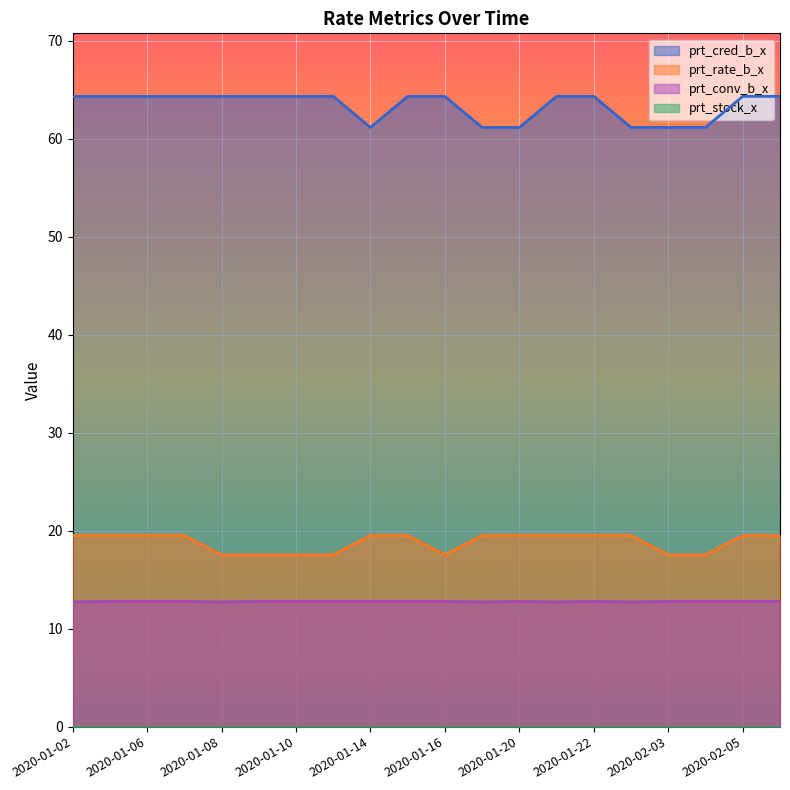

How many prt_rate_b_x values are between 17 and 19?

7